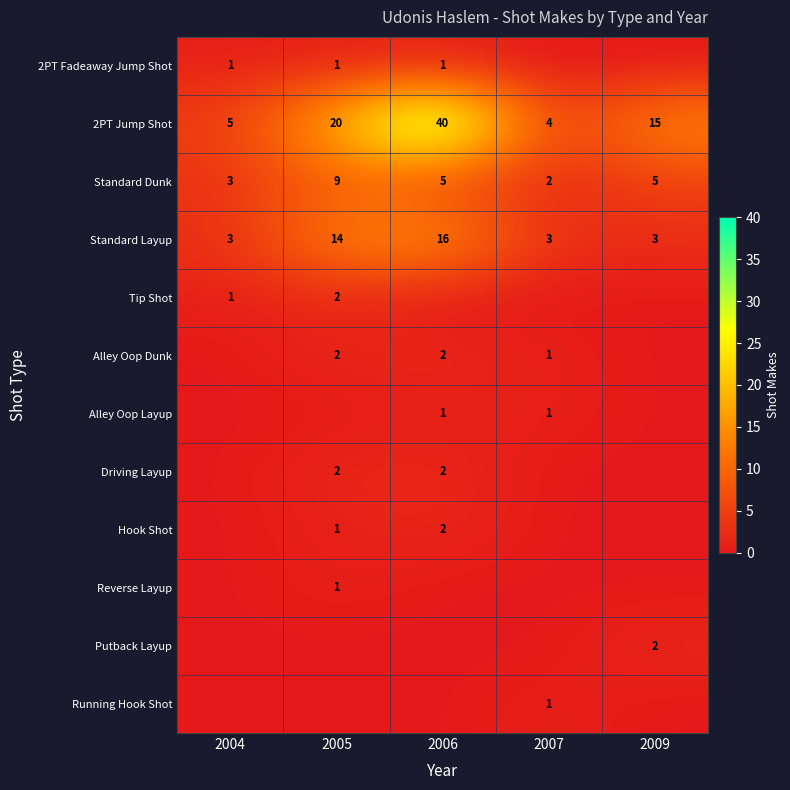

At how many categories does at least one series exceed 25?

1